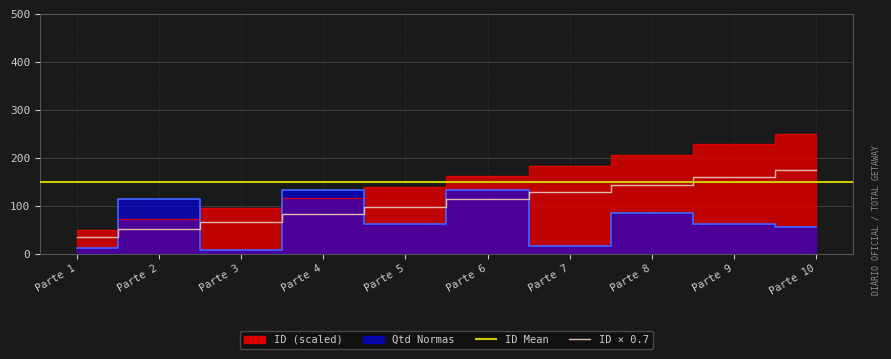

The value of ID at Parte 8 is 143.9. True or false?

True